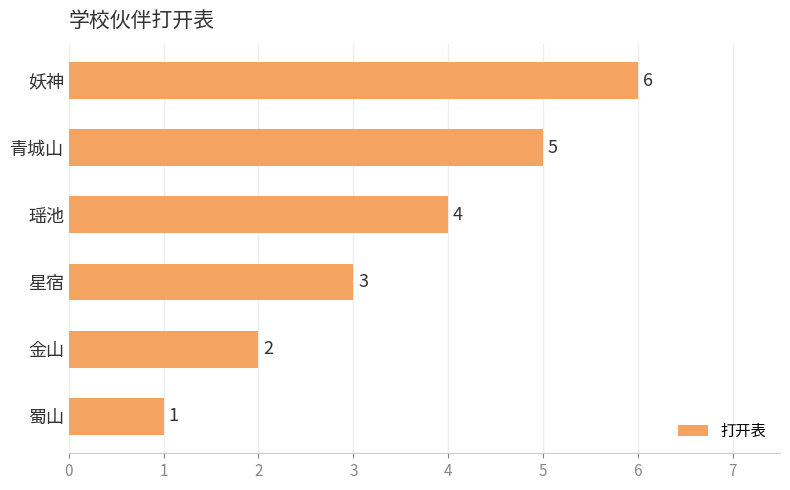

What is the ratio of the value at 金山 to the value at 妖神?

0.3